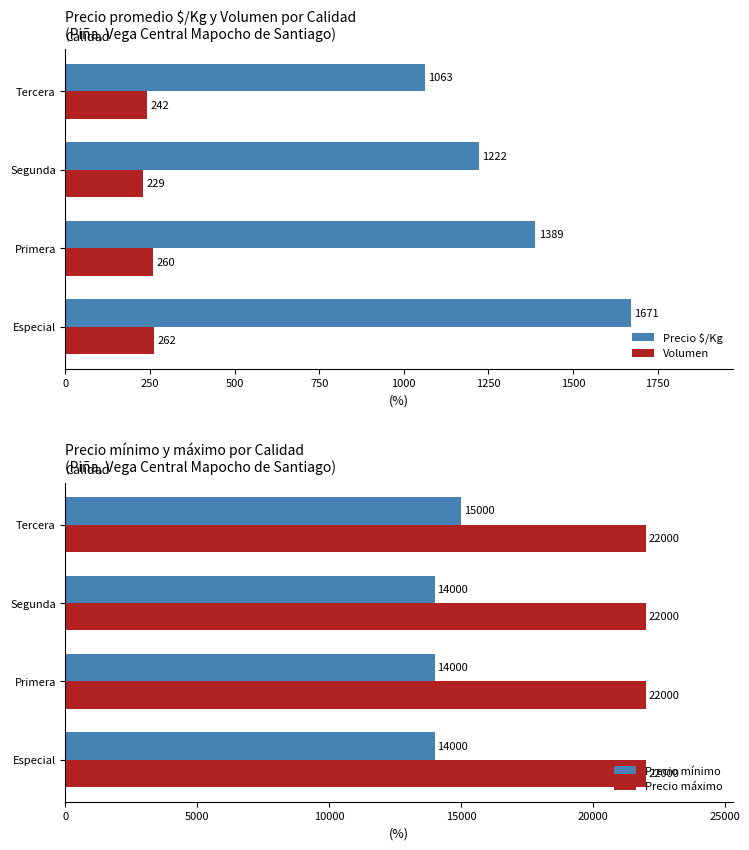

What is the value of the Precio $/Kg bar at the 1st from the left?

1671.0